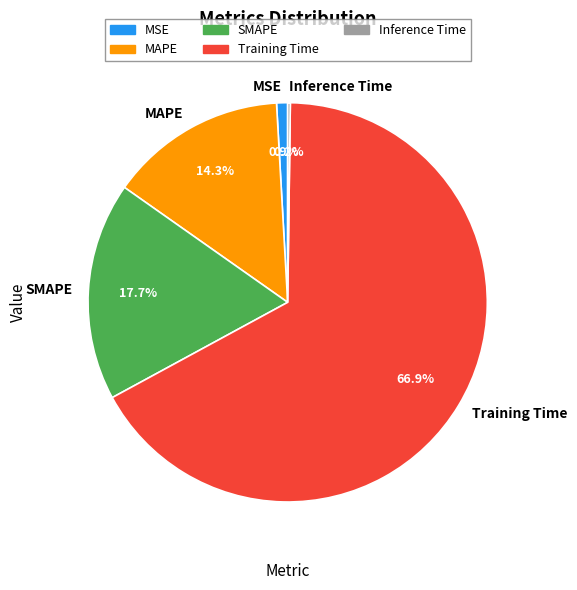

What is the largest slice in the pie chart?

Training Time